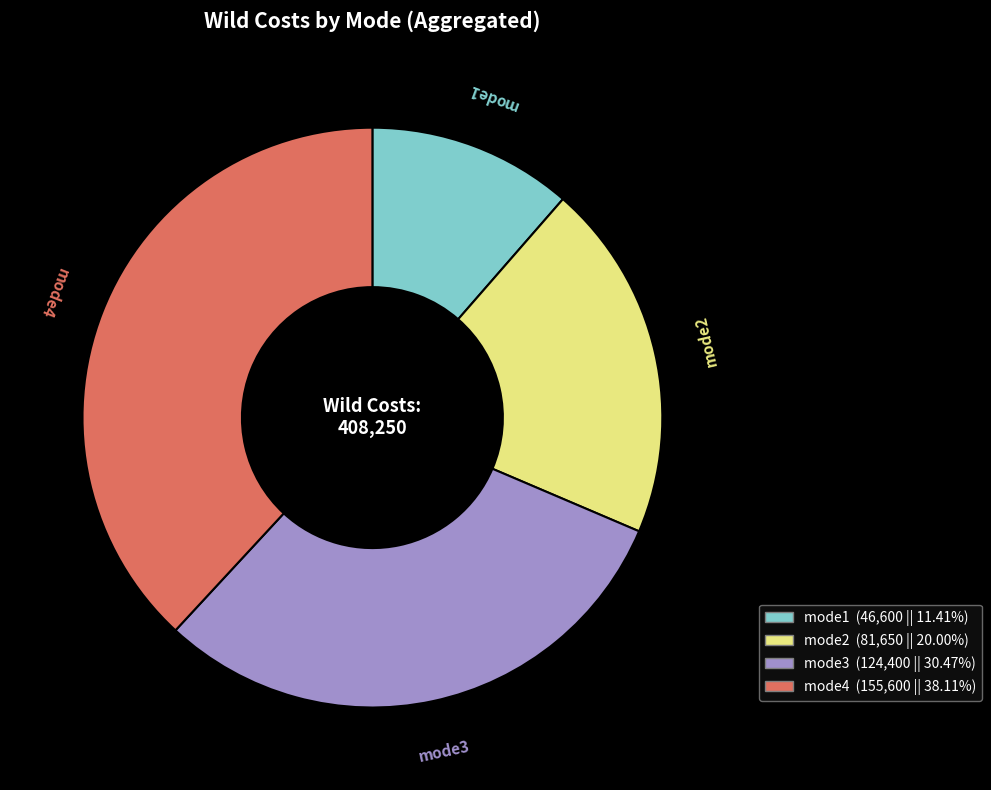

What is the smallest slice in the pie chart?

mode1